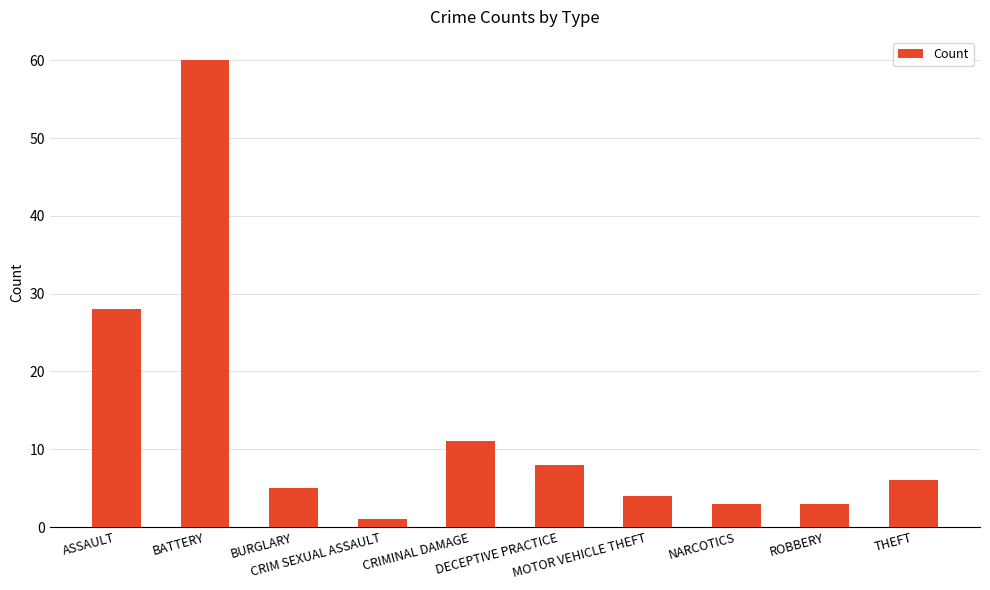

What position from the left is CRIMINAL DAMAGE?

5